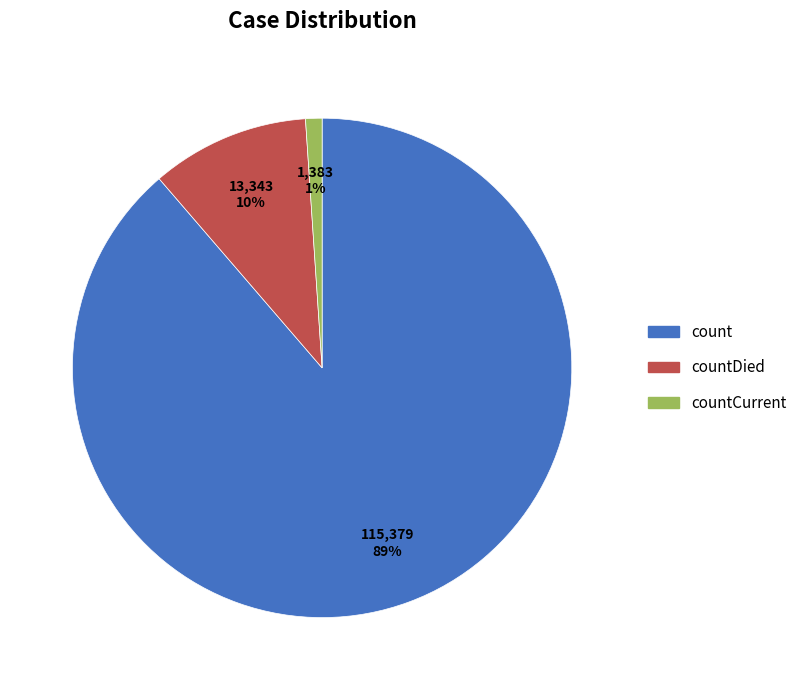

Is there any slice that represents more than half of the pie?

Yes